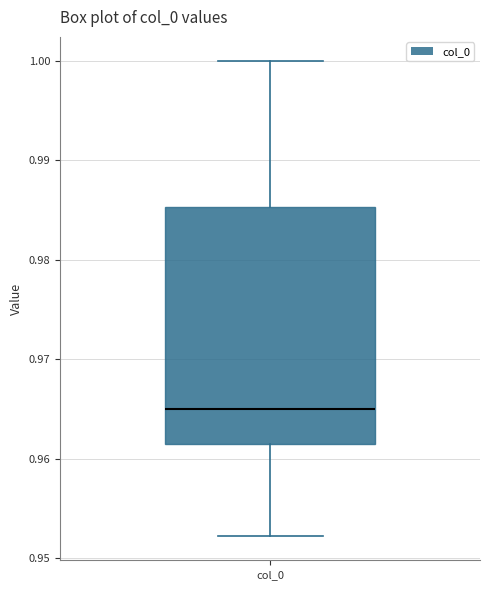

Transcribe this box plot: give where the median line is, the range the box spans, and where the two whiskers end, as read against the y-axis. The values are not printed on the chart, so give them approximately, as read against the axis.

median 0.965, box 0.962 to 0.985, whiskers 0.952 to 1.000